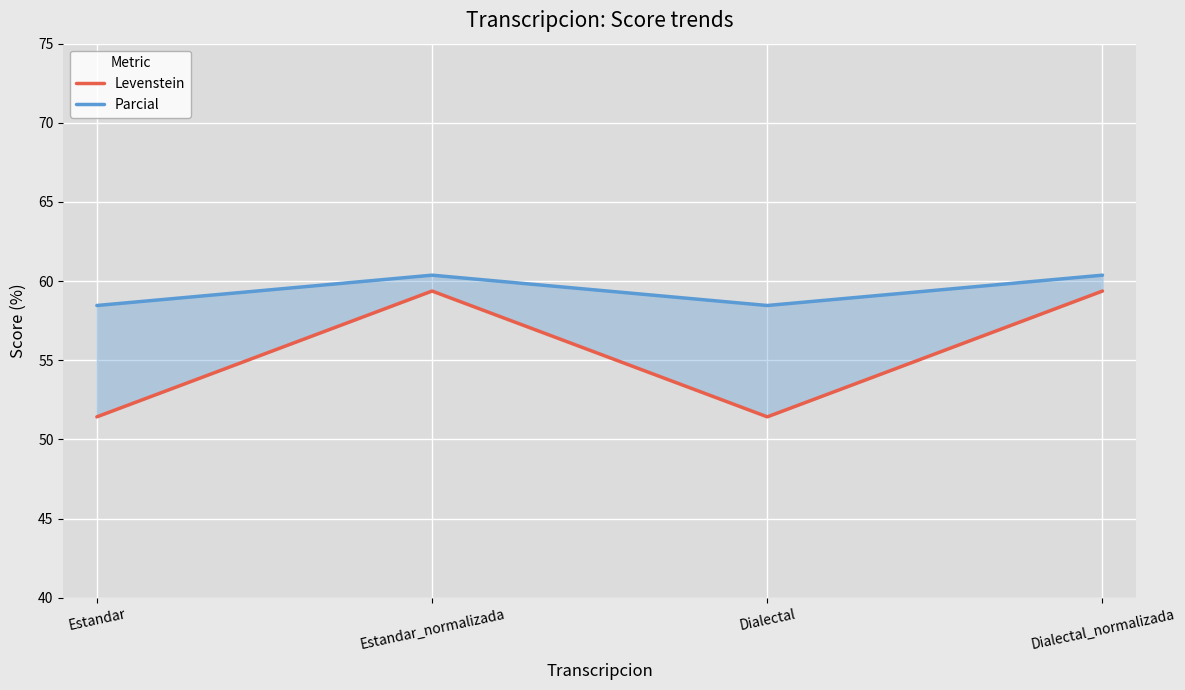

True or false: Levenstein has more than 1 interior local peaks.

False